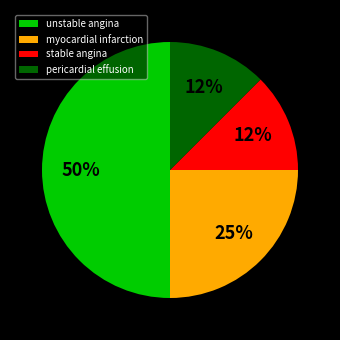

To the nearest percent, what is the average slice percentage?

25%